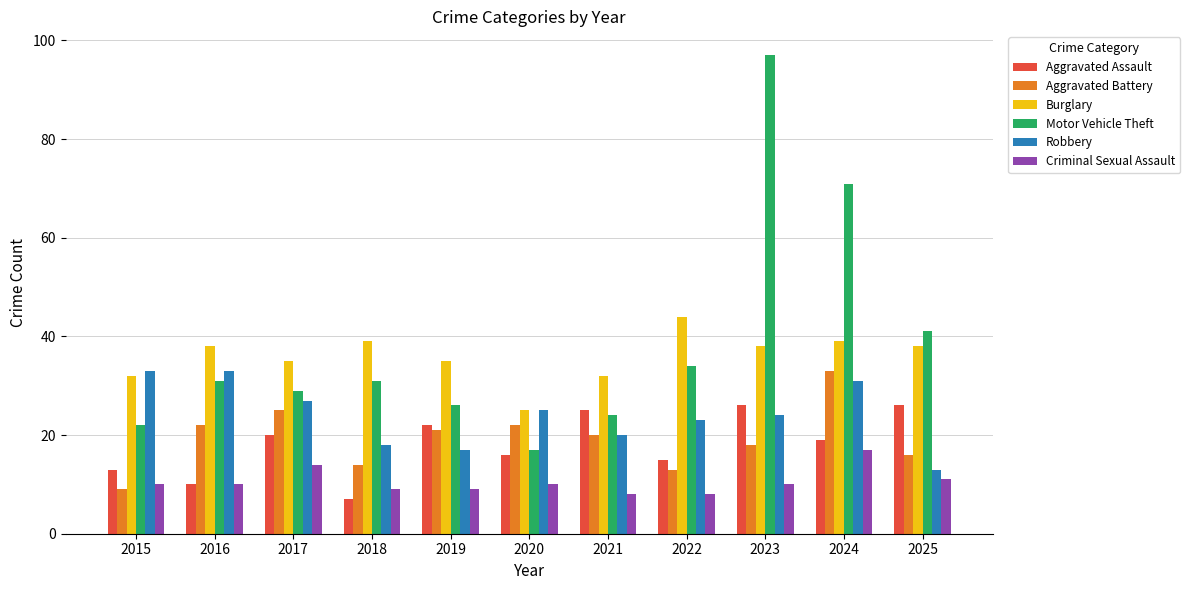

What is the sum of the Criminal Sexual Assault values at 2019 and 2022?

17